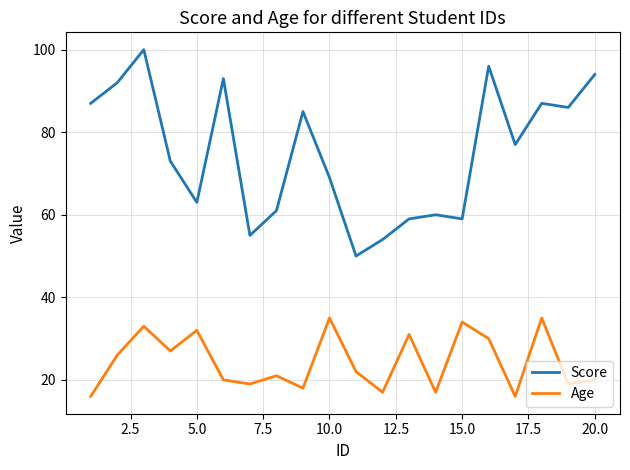

Reading left to right, list all the values displayed in this chart.

Score: 87	92	100	73	63	93	55	61	85	69	50	54	59	60	59	96	77	87	86	94
Age: 16	26	33	27	32	20	19	21	18	35	22	17	31	17	34	30	16	35	19	20